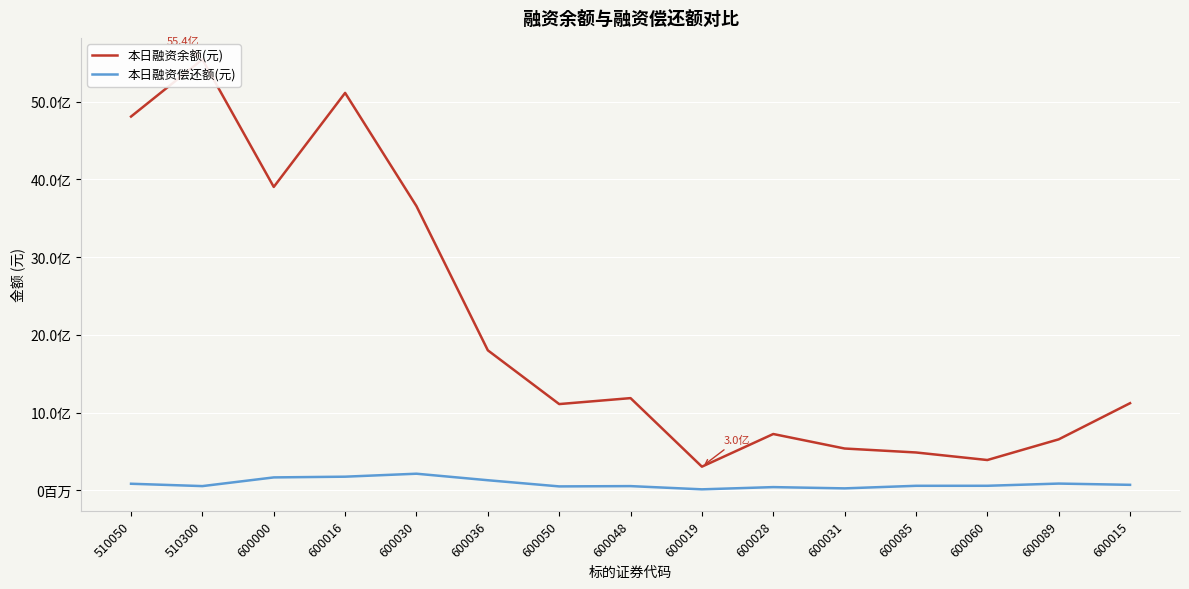

What are all the series names shown in the legend?

本日融资余额(元), 本日融资偿还额(元)